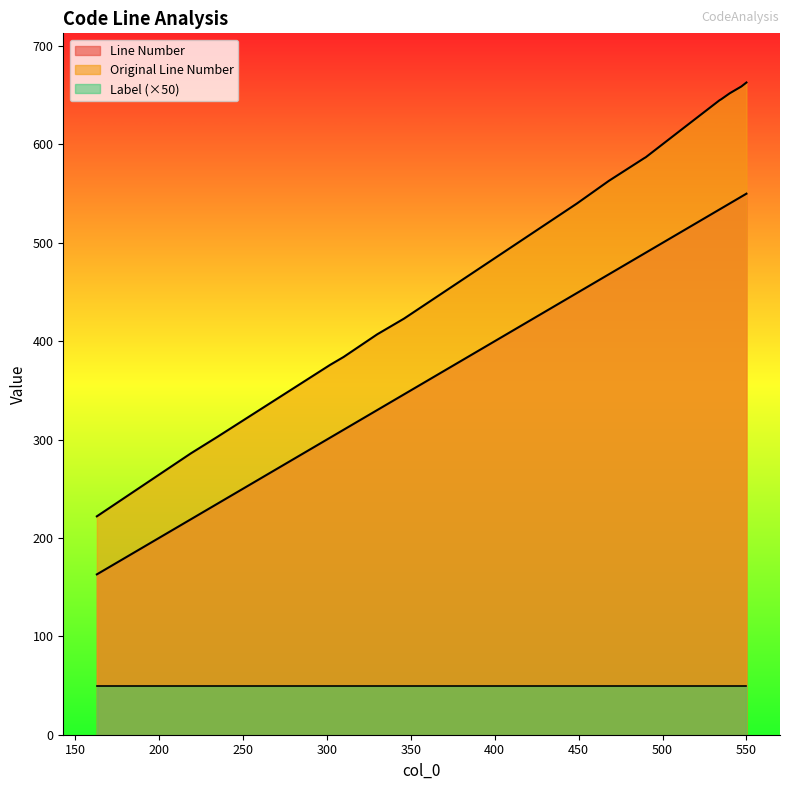

Which series has the largest range (max minus min)?

Original Line Number